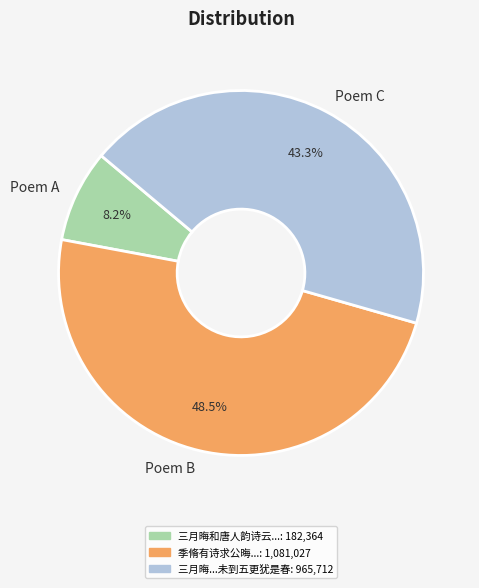

To the nearest percent, what is the difference between the largest and smallest slice percentages?

40%